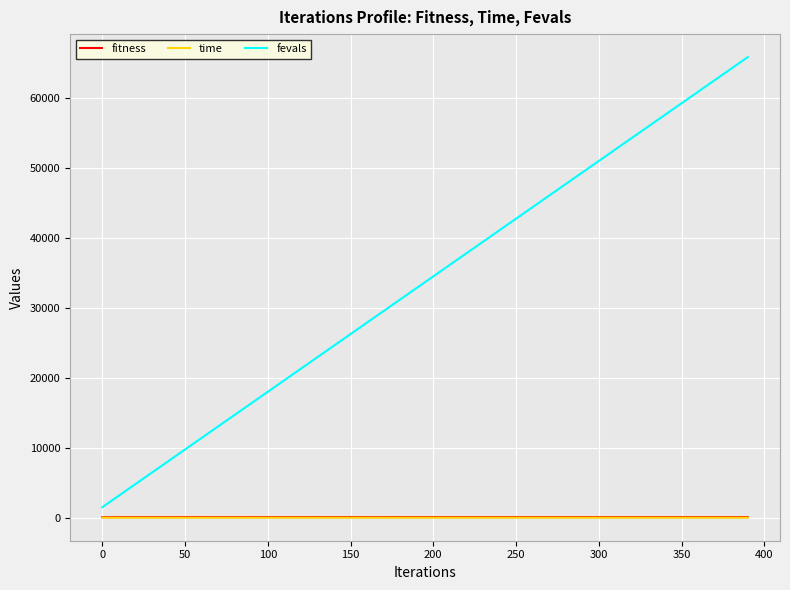

What is the highest value of the fevals series?

65850.0